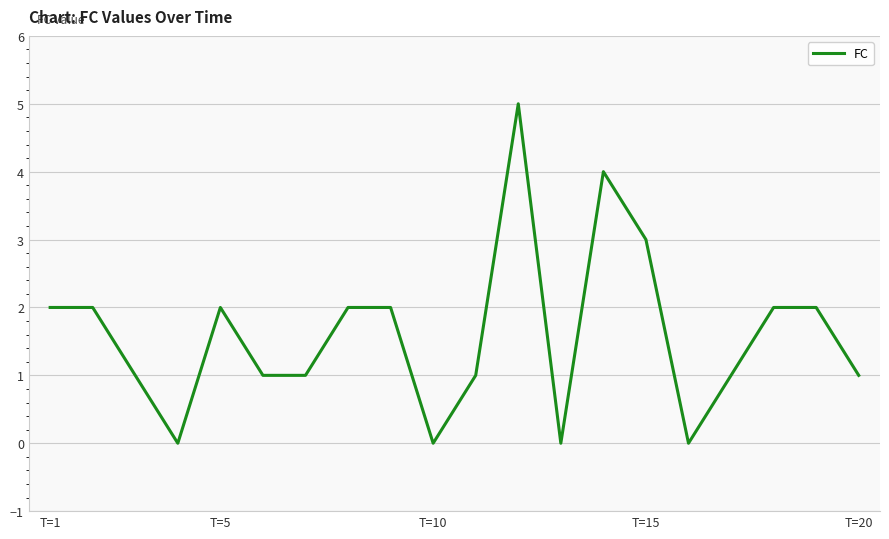

What is the greatest value displayed?

5